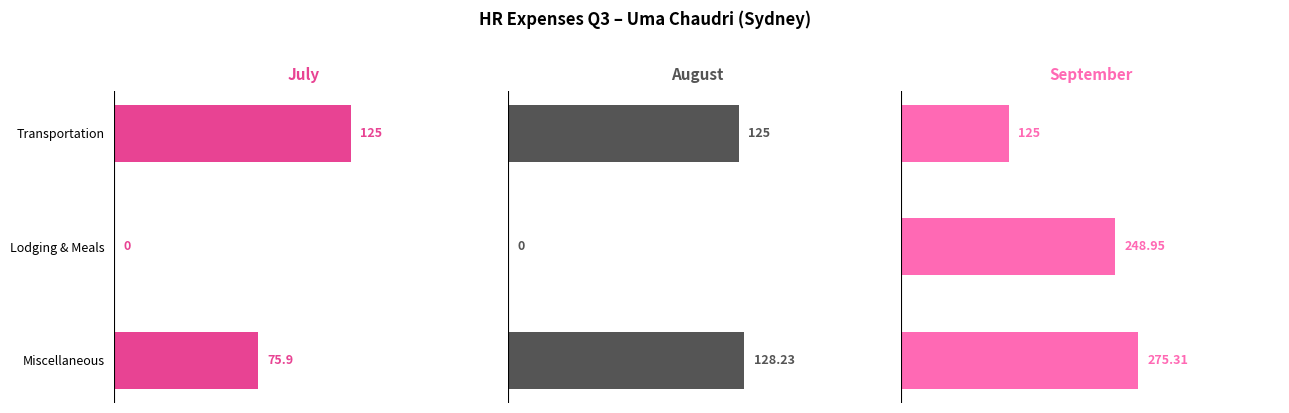

Which series has the widest spread of values?

September